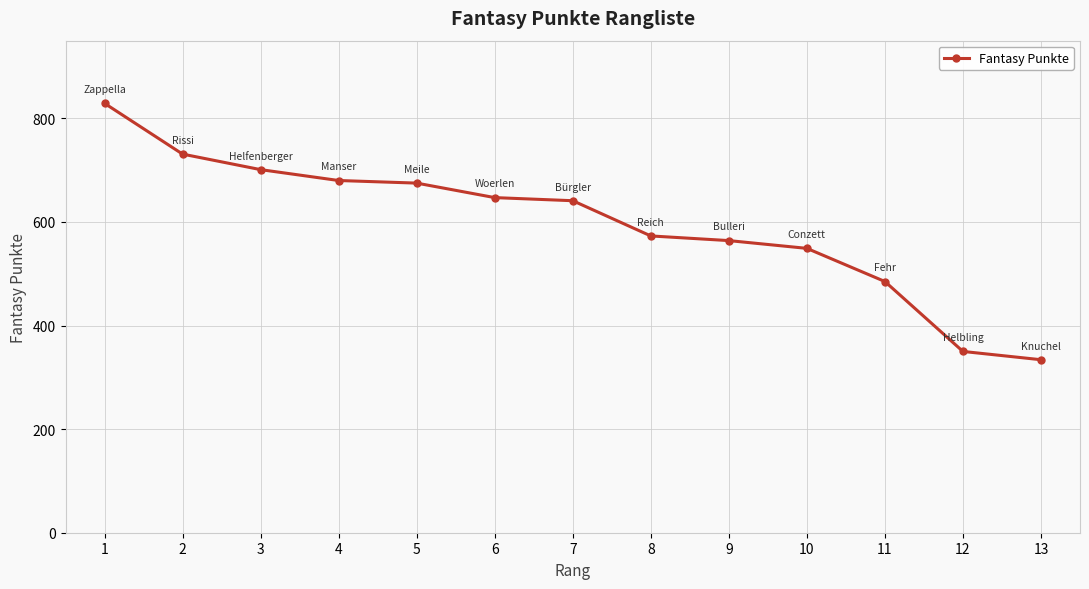

Reading left to right, list all the values displayed in this chart.

1=829	2=731	3=701	4=680	5=675	6=647	7=641	8=573	9=564	10=549	11=485	12=350	13=334